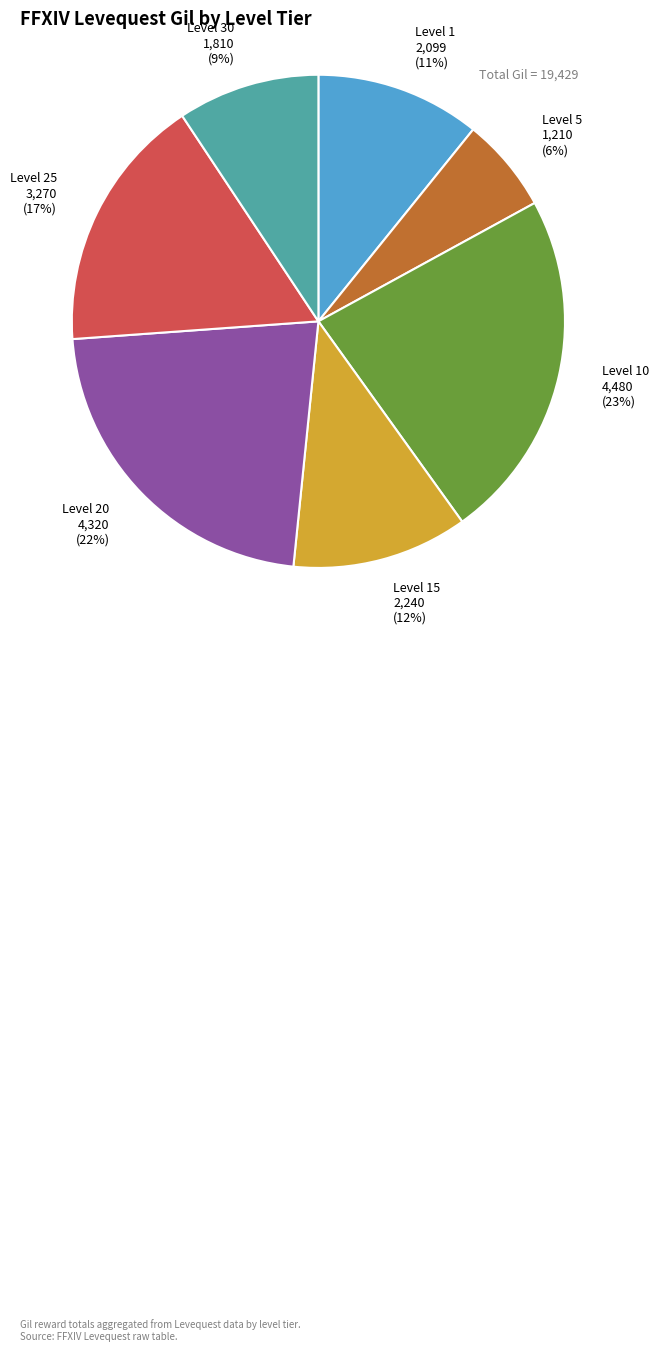

The Level 1 slice represents 17% of the pie. True or false?

False